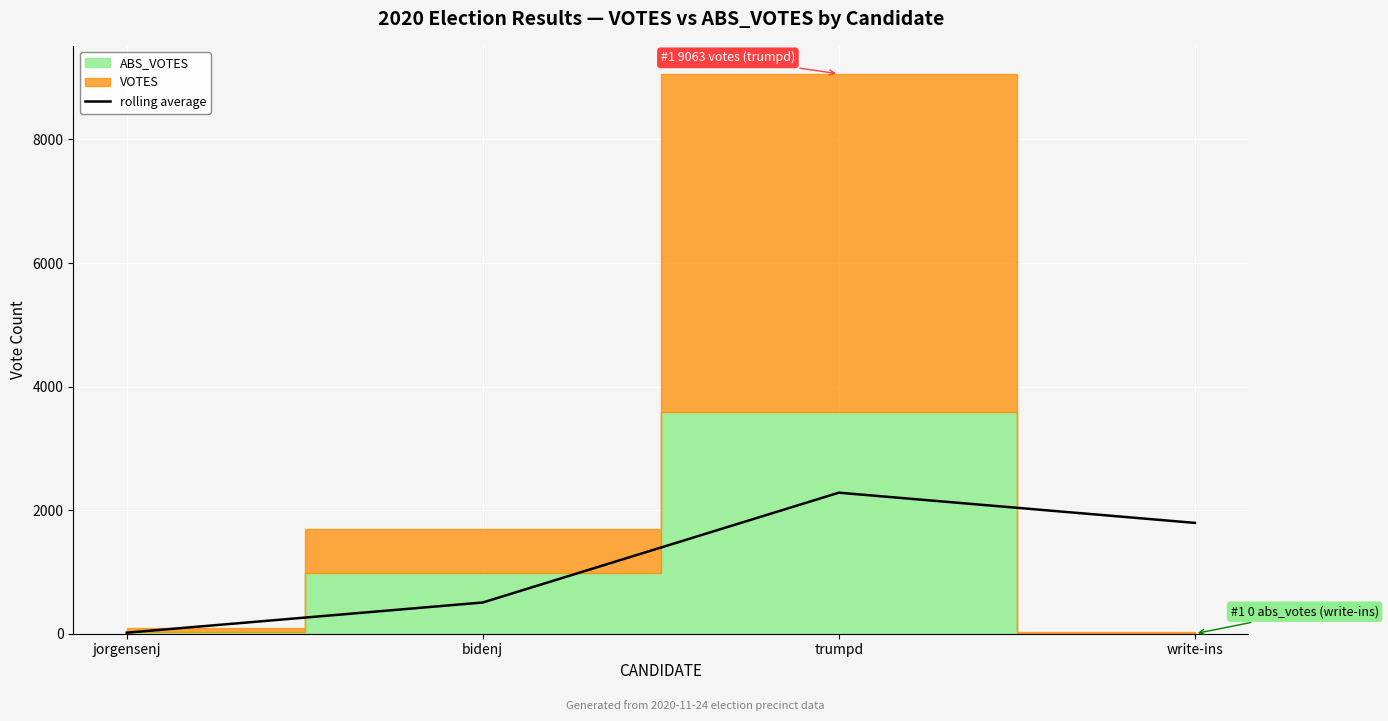

Is it true that the value at jorgensenj is 27.5?

False